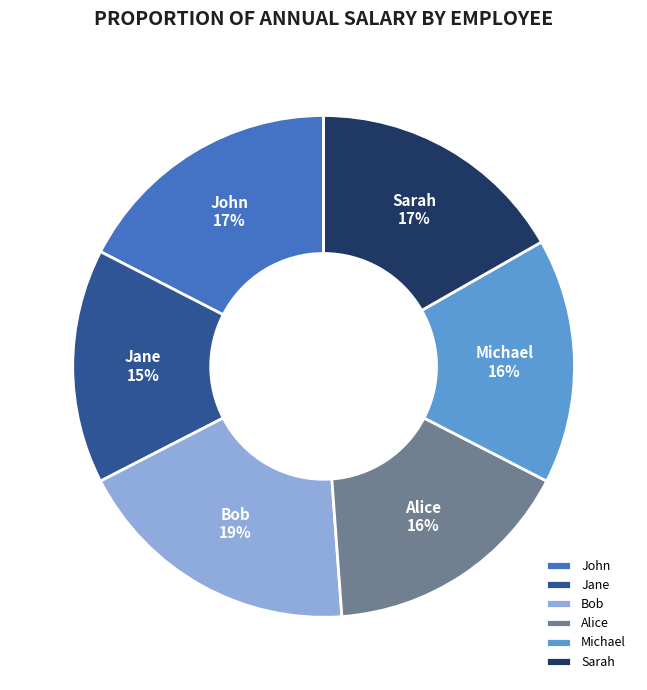

Do Sarah and John together represent more than half of the pie?

No